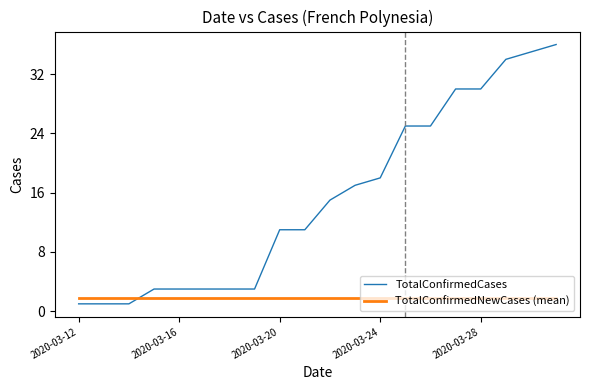

List the series in order of their peak value, lowest first.

TotalConfirmedNewCases (mean), TotalConfirmedCases